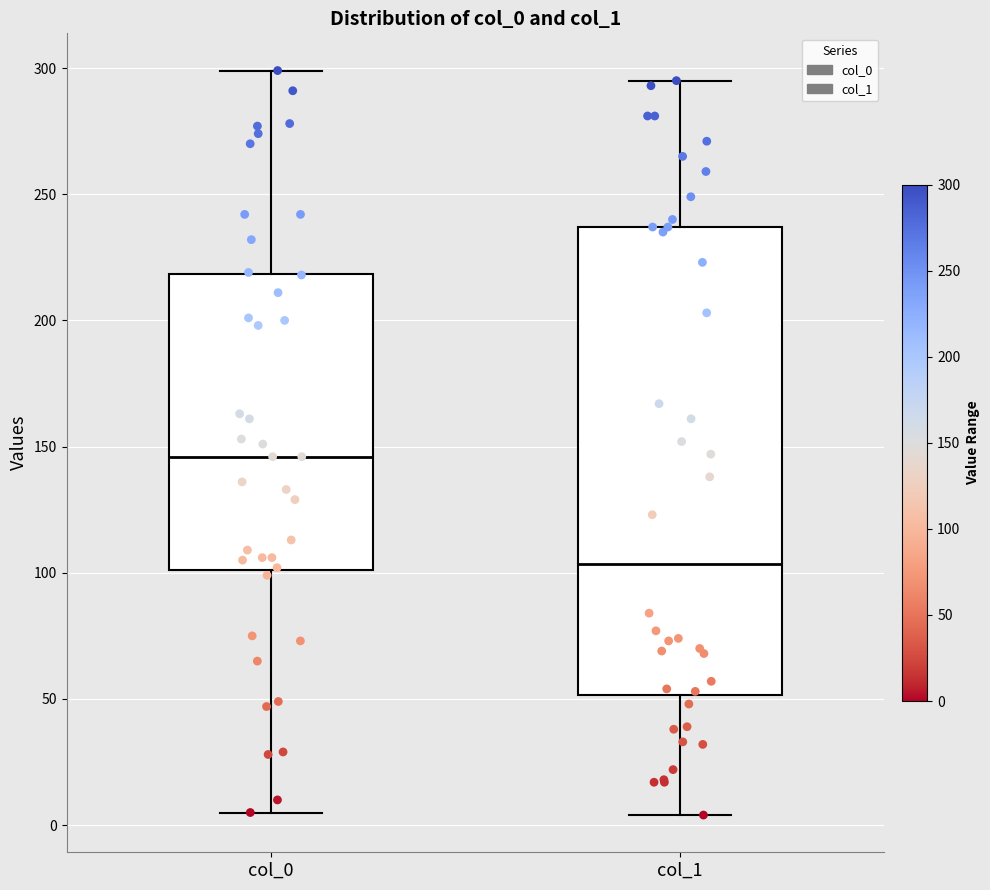

Reading left to right, transcribe this box plot: for each box, give where its median line is, the range the box spans, and where its two whiskers end, as read against the y-axis. The values are not printed on the chart, so give them approximately, as read against the axis.

col_0: median 145, box 100 to 220, whiskers 5 to 300
col_1: median 105, box 50 to 235, whiskers 5 to 295